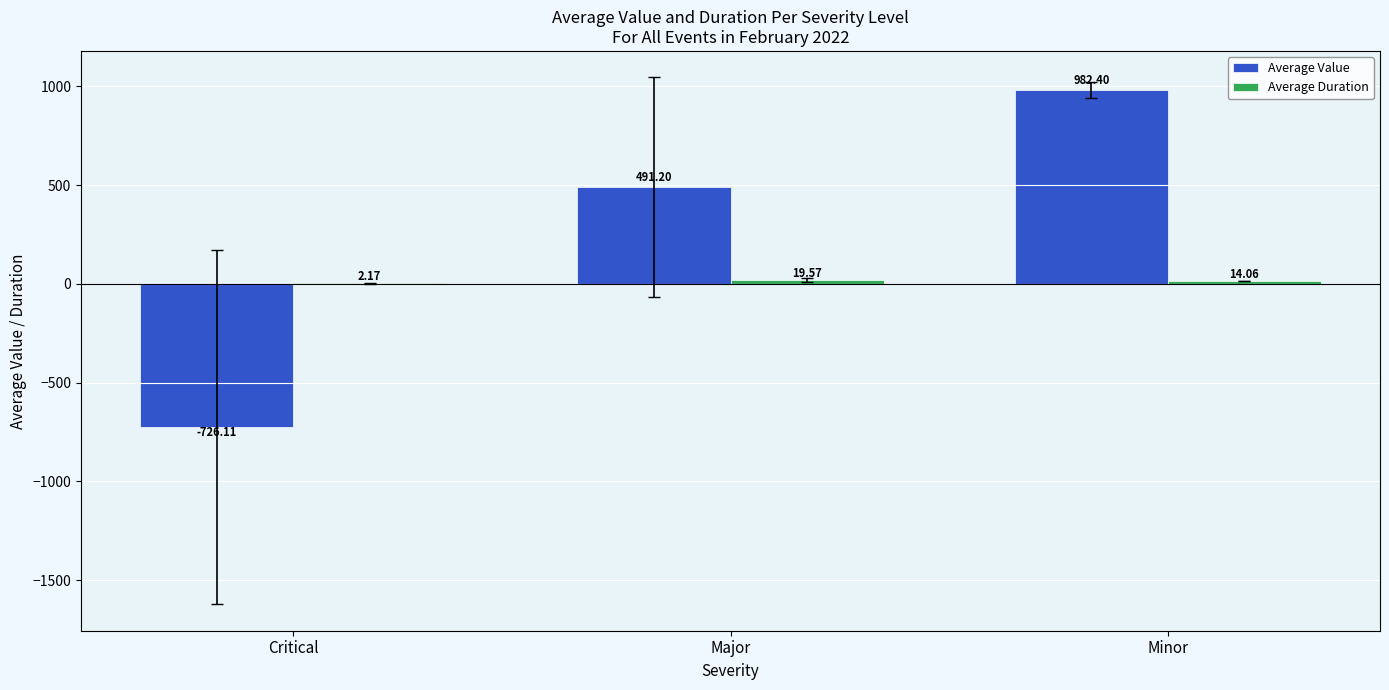

At which label does Average Value reach its peak?

Minor